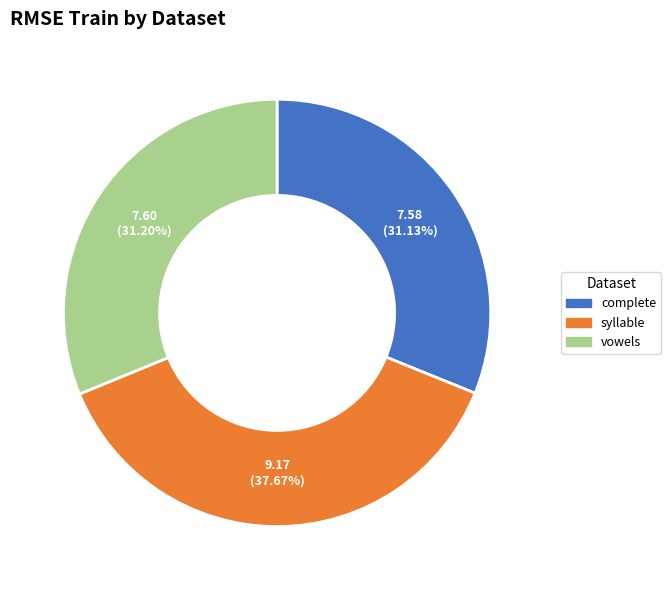

To the nearest percent, what is the average slice percentage?

33%